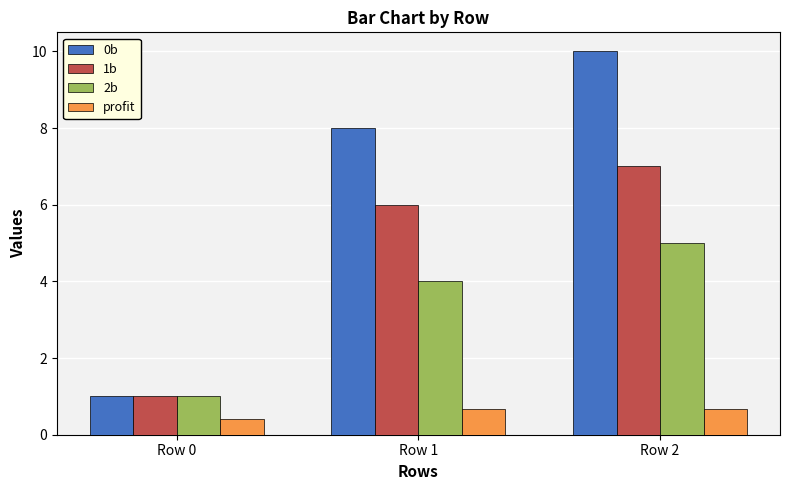

Where is 1b nearest to the value 4?

Row 1